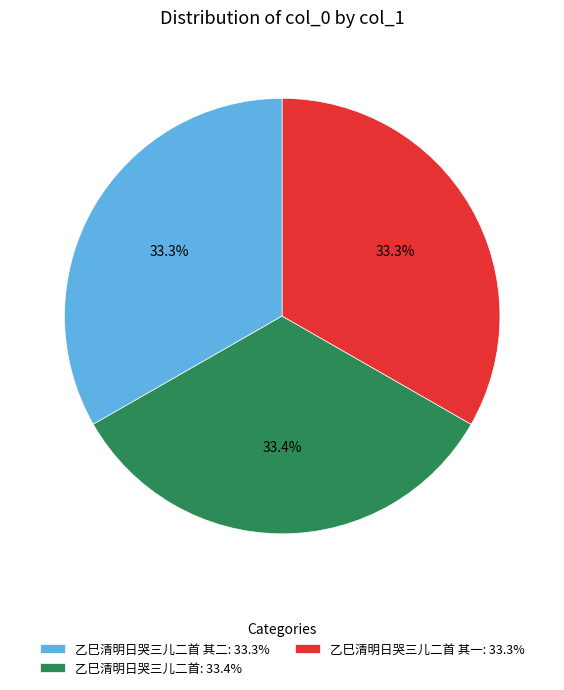

Approximately how many times larger is the value at 乙巳清明日哭三儿二首: 33.4% compared to 乙巳清明日哭三儿二首 其二: 33.3%?

1.0